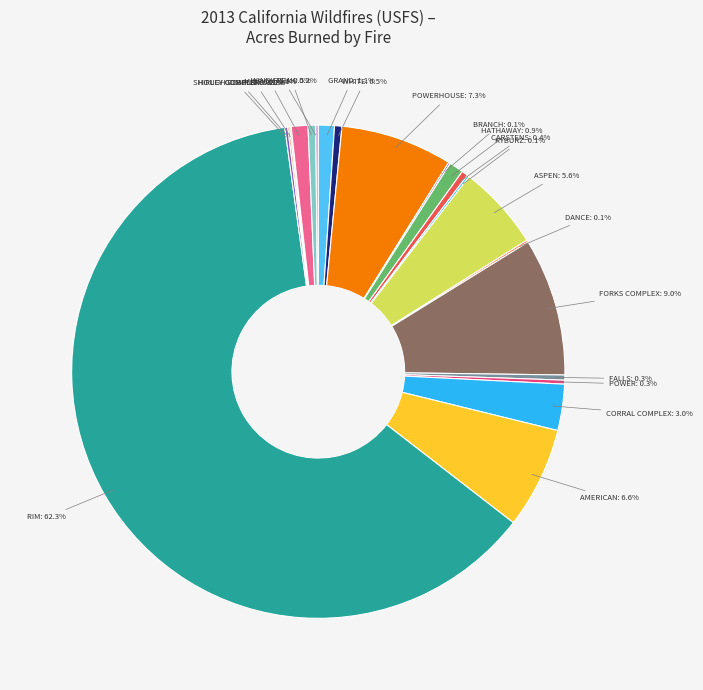

To the nearest percent, what is the combined percentage of CORRAL COMPLEX and GRAND?

4%